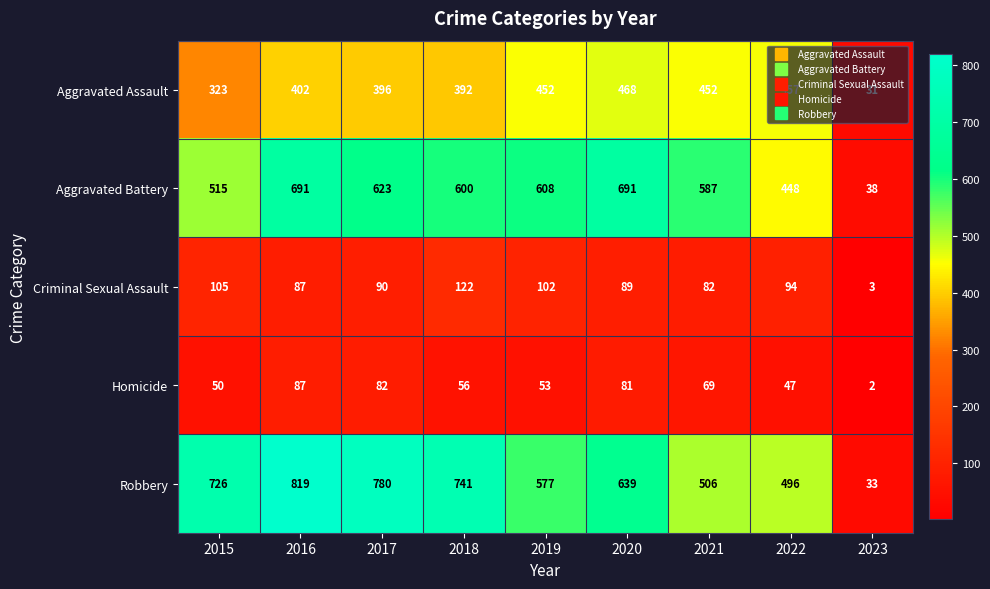

Which series has the widest spread of values?

Robbery